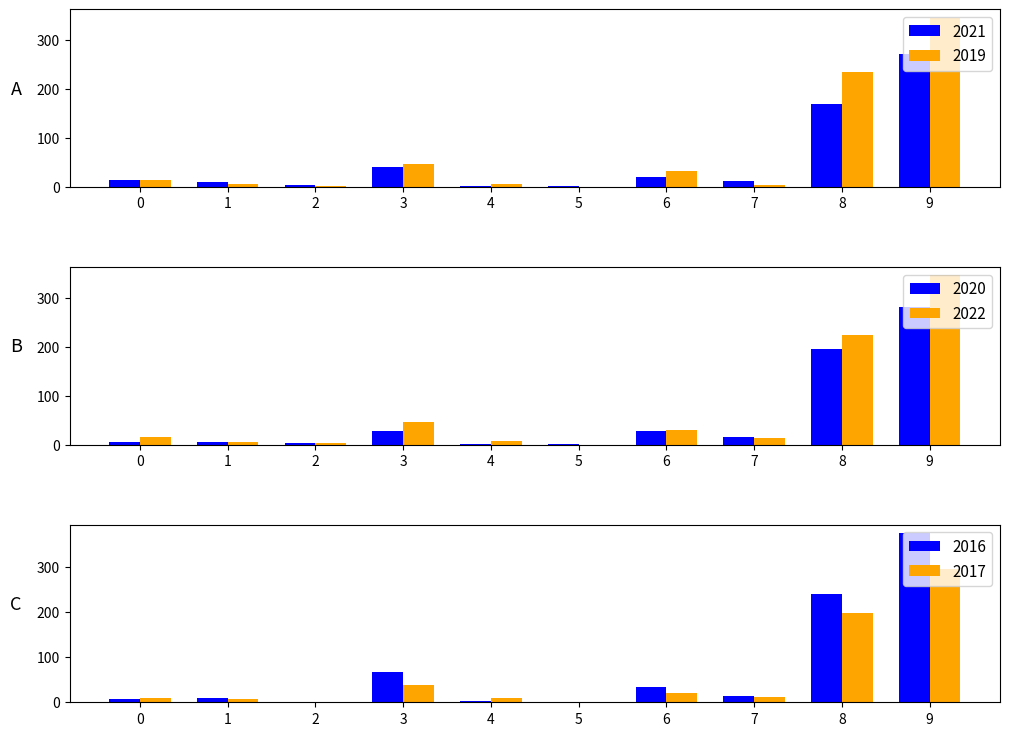

How many values in the 2020 series exceed 15?

4